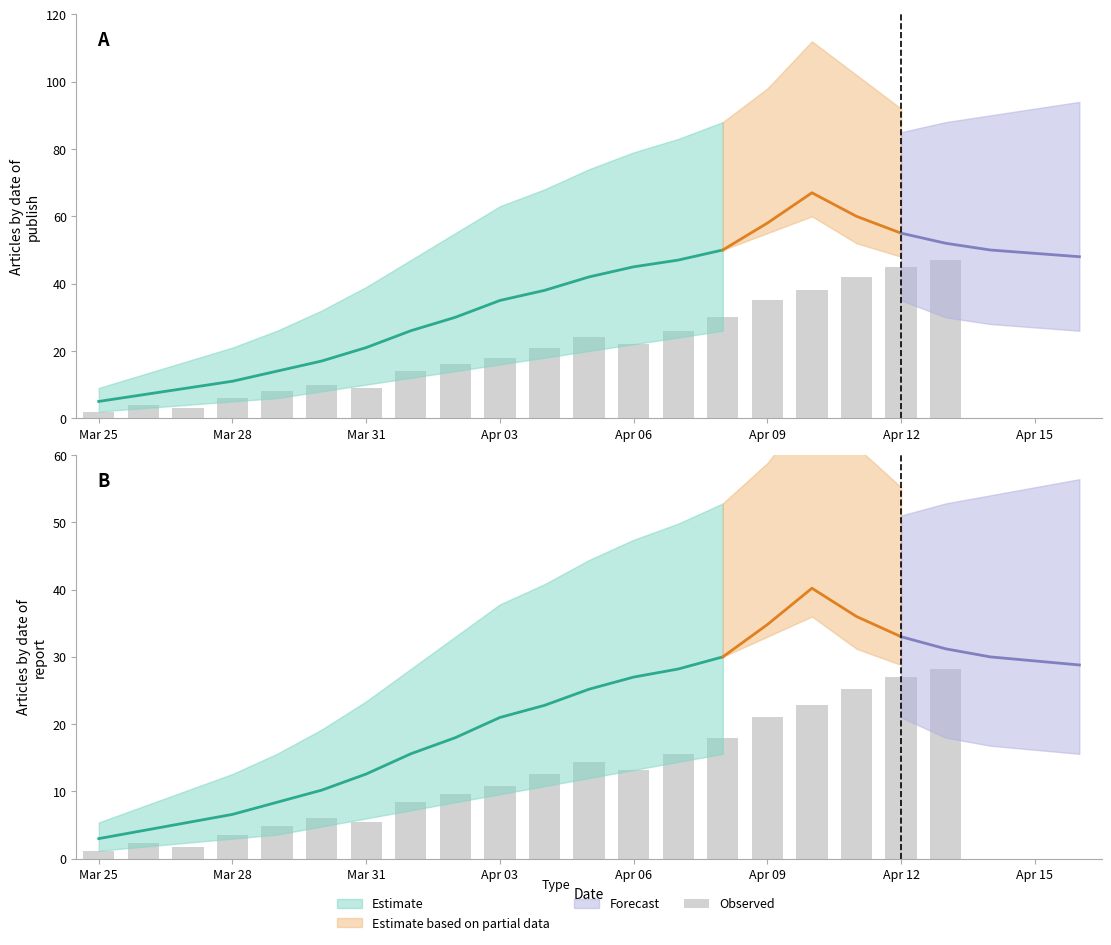

Are the bars grouped side by side (vs. stacked)?

No